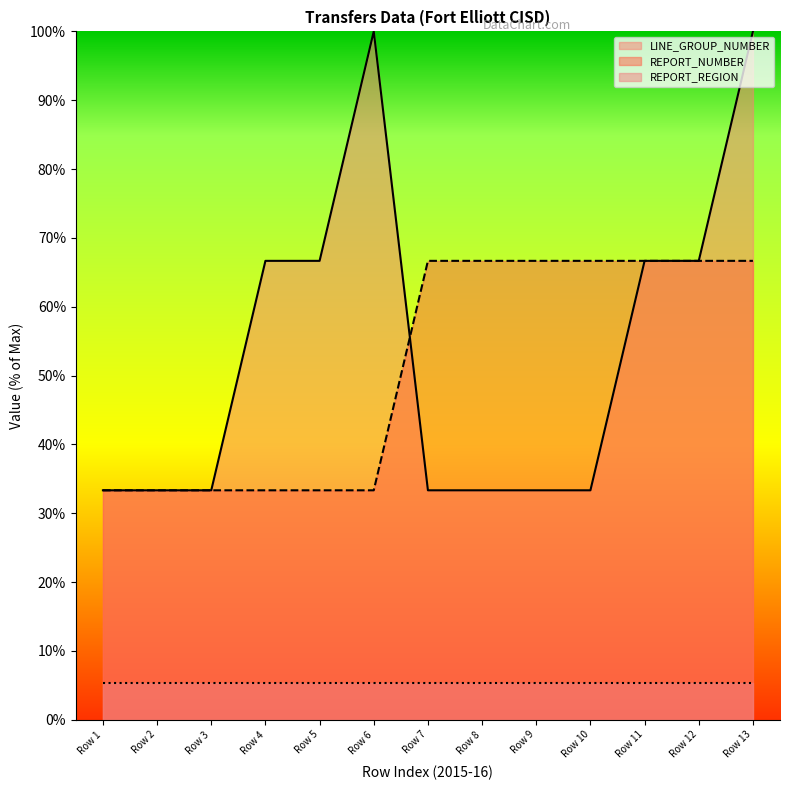

True or false: LINE_GROUP_NUMBER has more than 2 points higher than both neighbors.

False